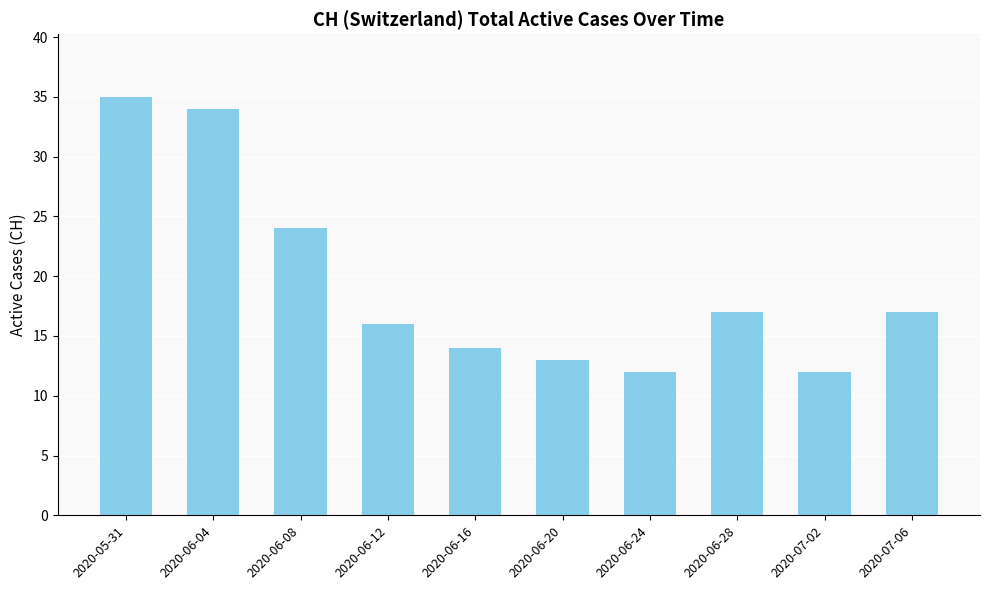

What position from the left is 2020-06-08?

3